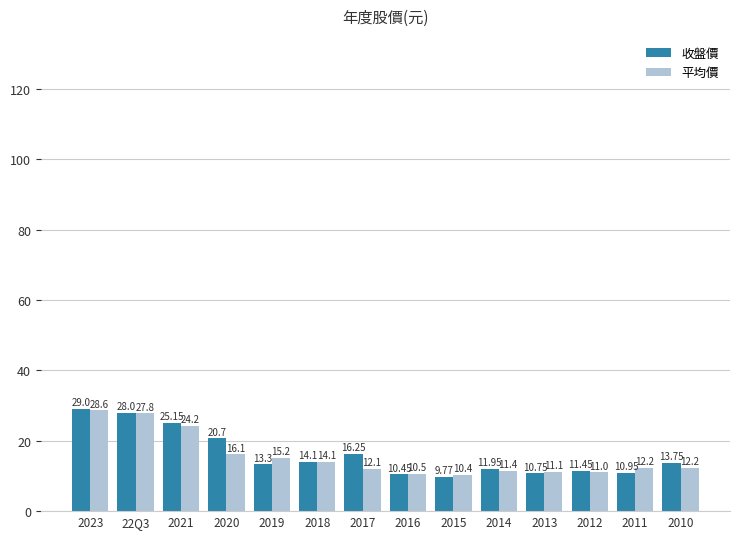

At 2015, list the series in order from largest to smallest.

平均價, 收盤價